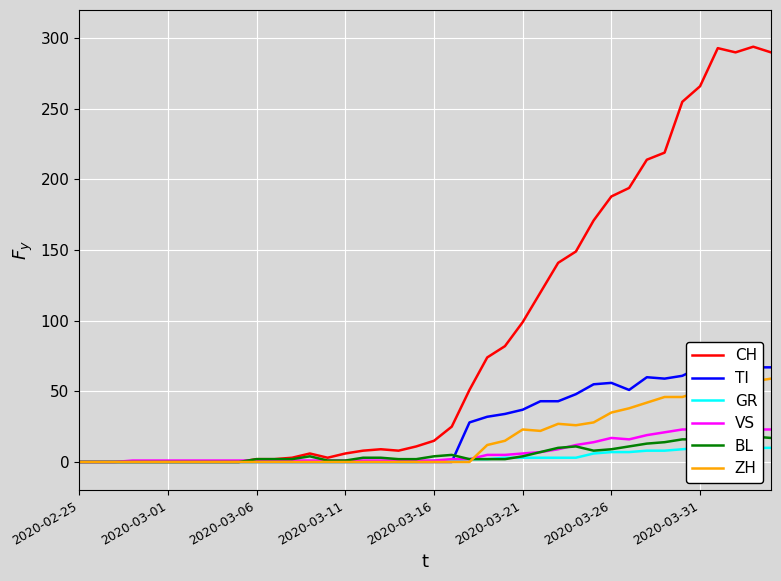

Rank the series at 24 from lowest to highest value.

BL, GR, VS, ZH, TI, CH